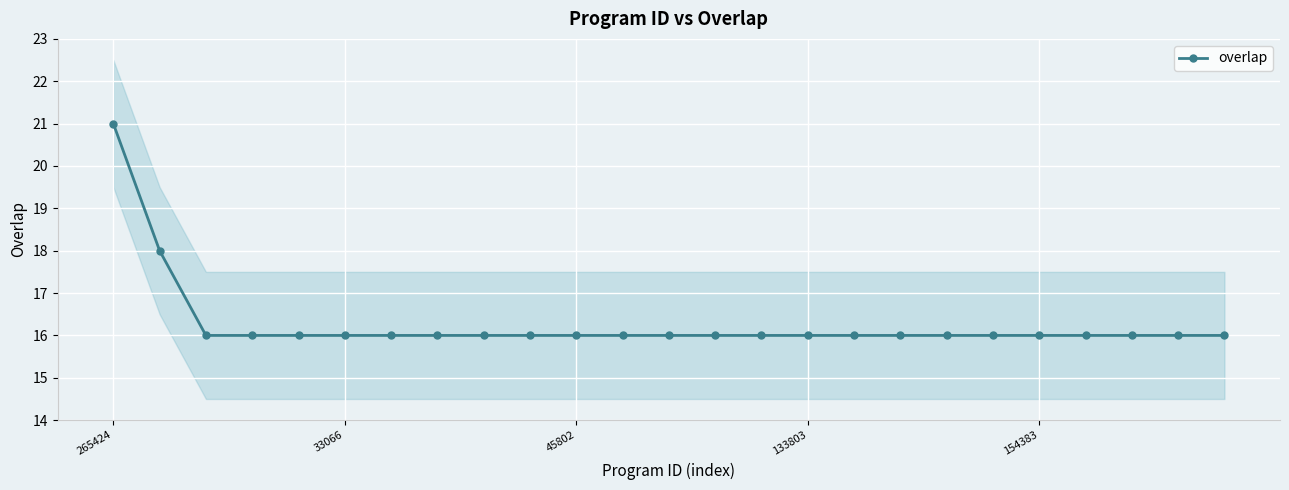

How many categories are shown in the chart?

25